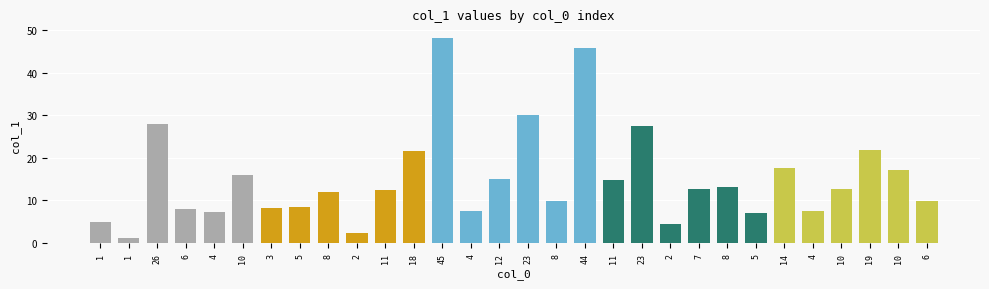

What is the change in value from 11 to 23?

+15.0